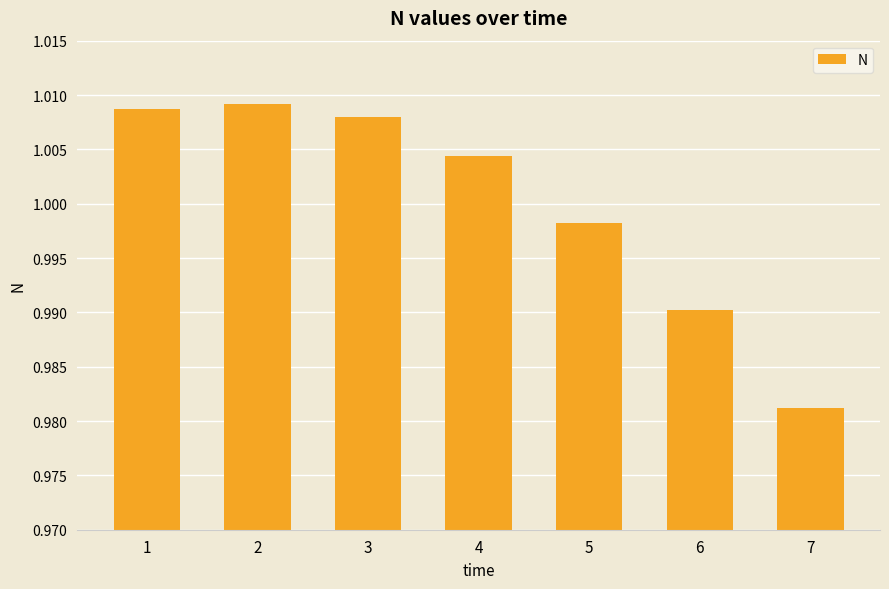

Where does the data first go above 1?

1